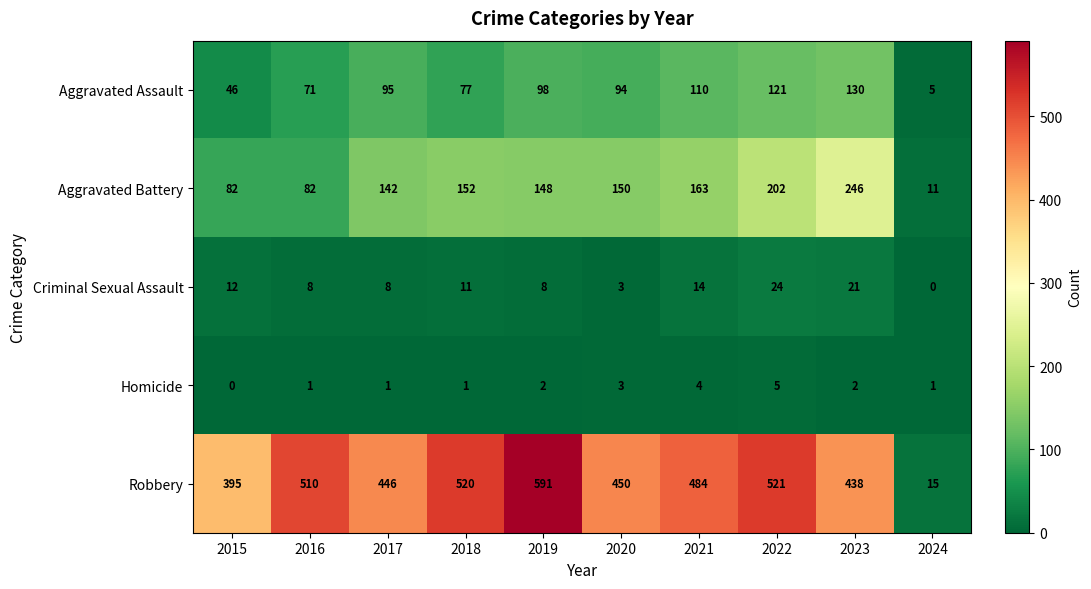

How many values in the Aggravated Battery series are below 150?

5